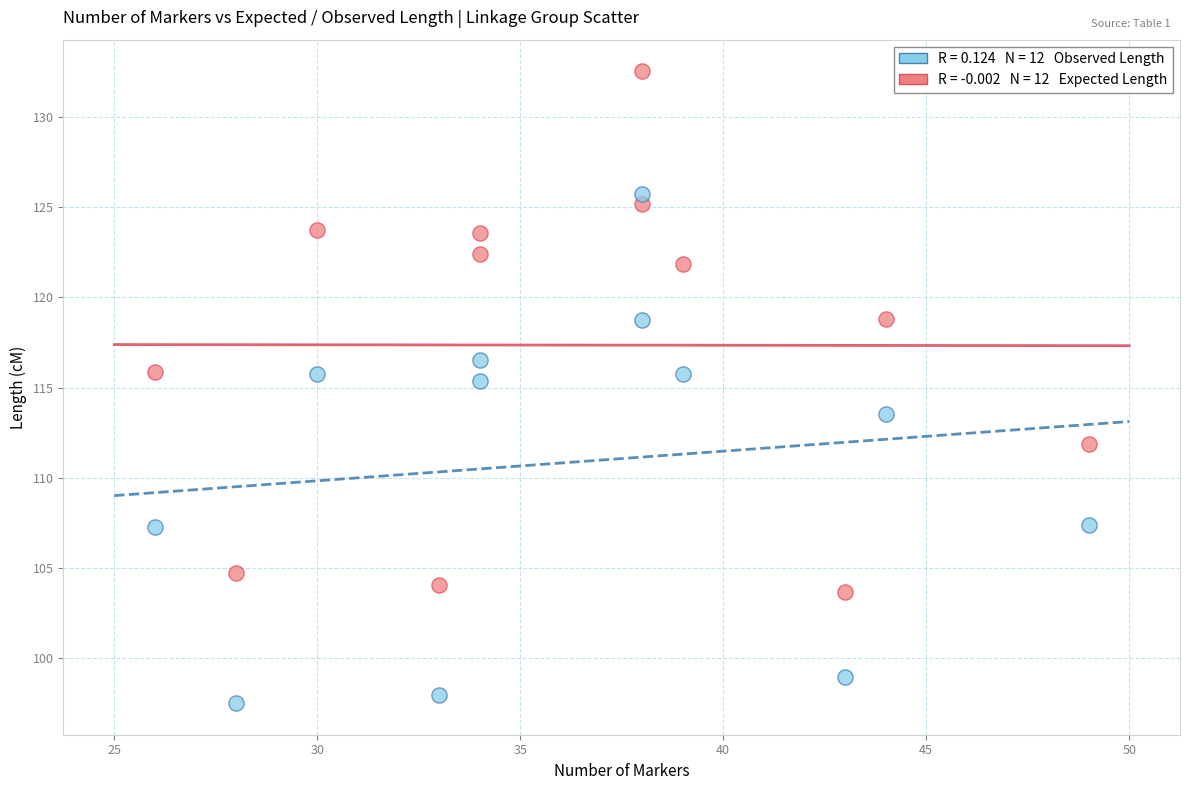

Across all data points, what is the range of Y values (max minus min)?

35.0